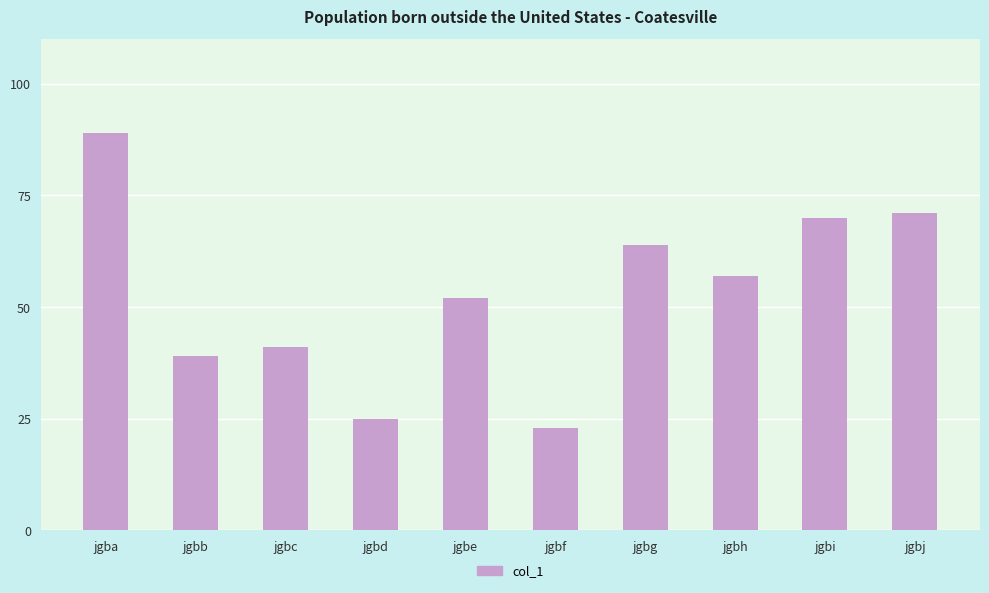

What is the value of the 2nd bar from the left?

39